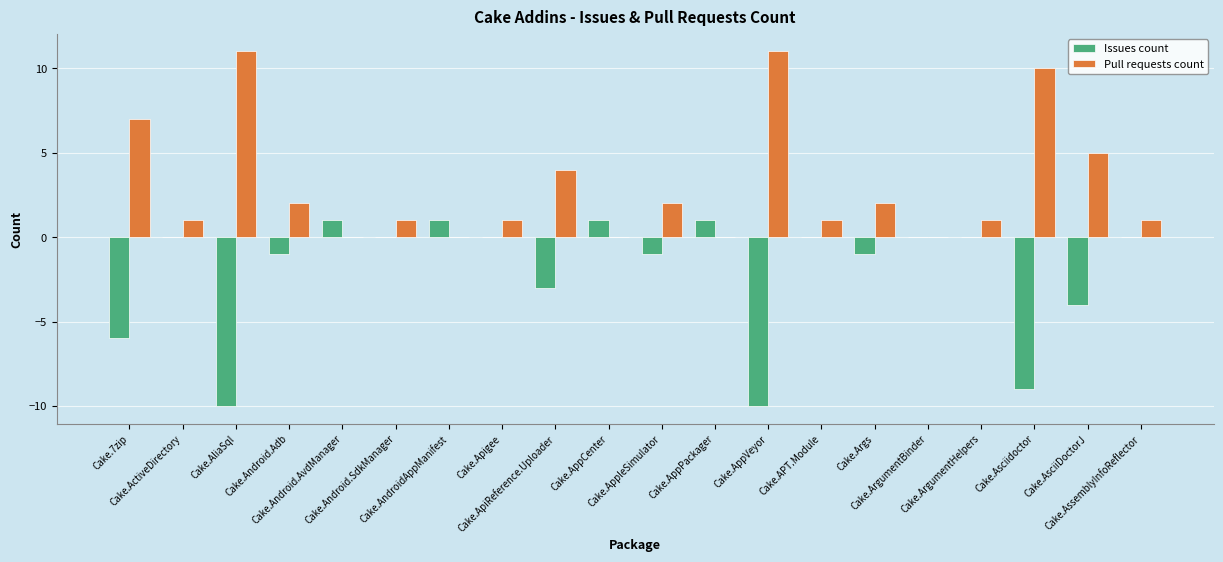

Count the number of categories in the chart.

20